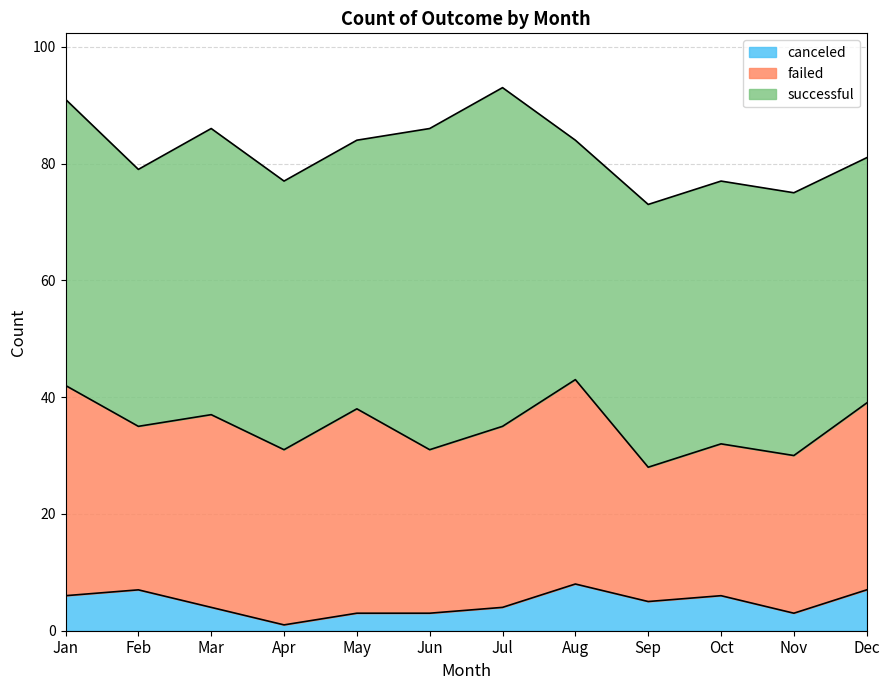

Which series has the largest range (max minus min)?

successful